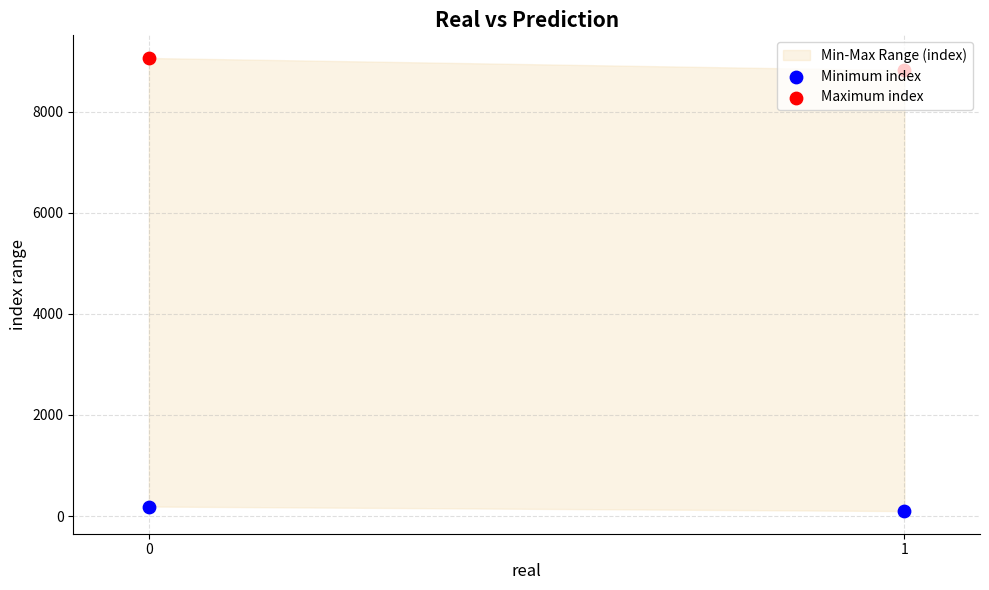

Is the value of Minimum index at 0 greater than the value of Maximum index at 1?

No